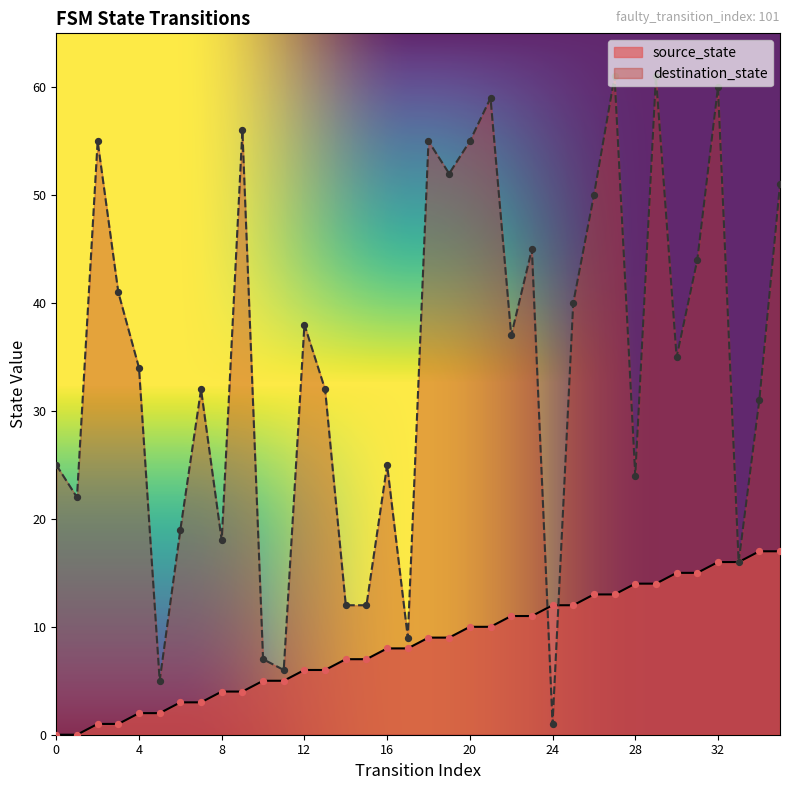

At how many categories does at least one series exceed 22?

25